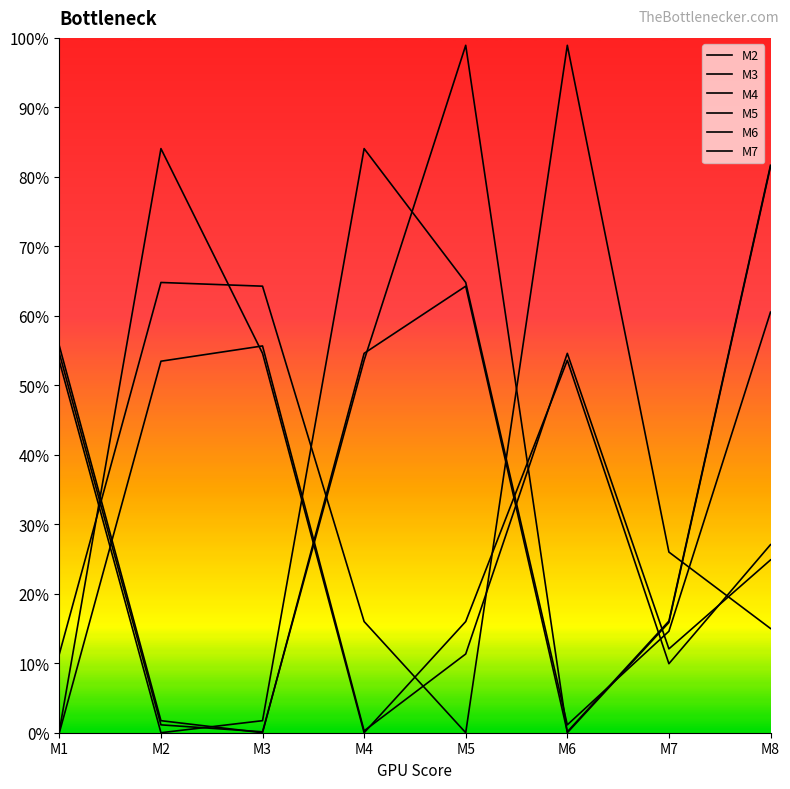

Between M5 and M6, which series saw the biggest shift?

M6